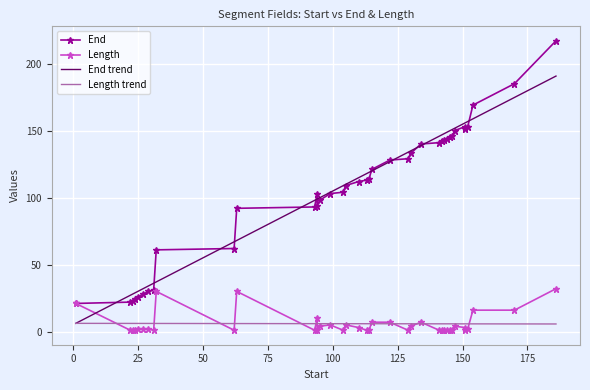

At how many categories does at least one series exceed 70?

29